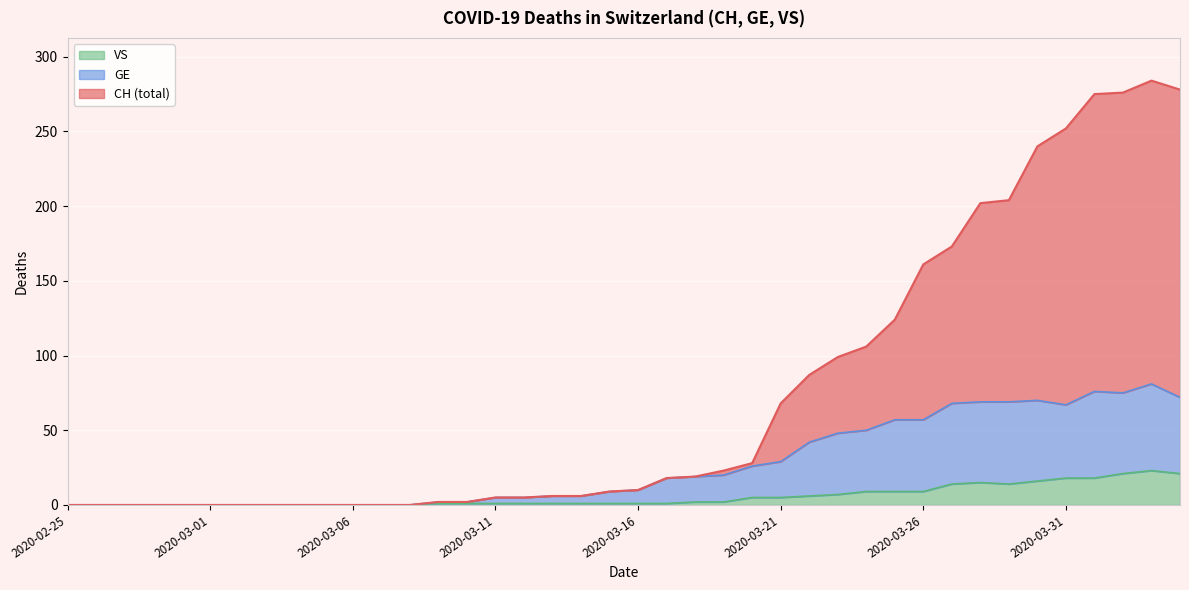

At which label does VS reach its minimum?

2020-02-25